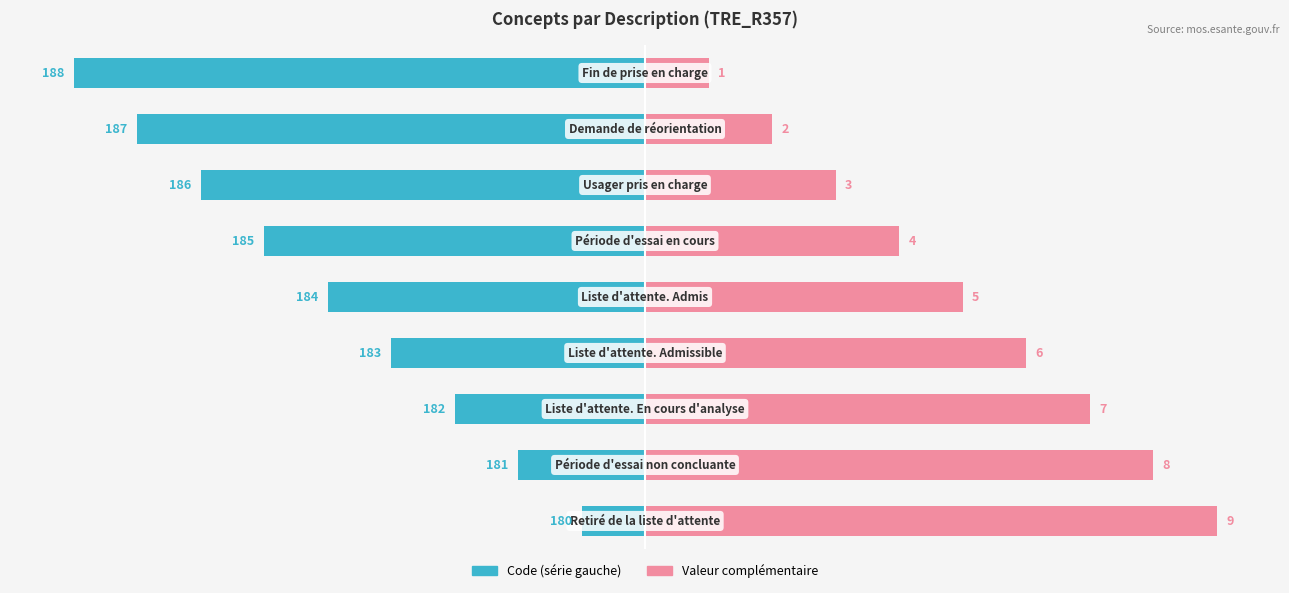

Are the bars horizontal?

Yes